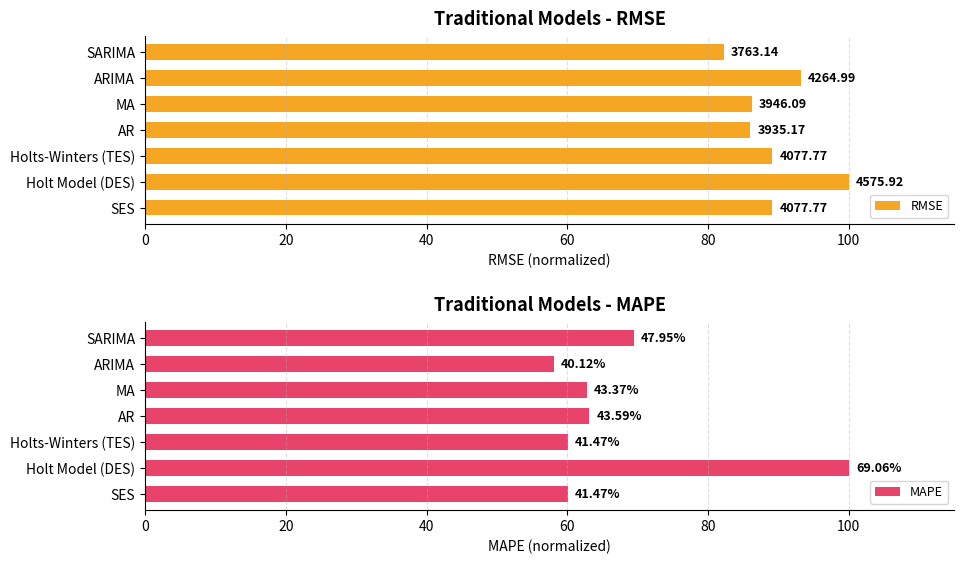

What is the value of the RMSE bar at the 1st from the left?

89.1